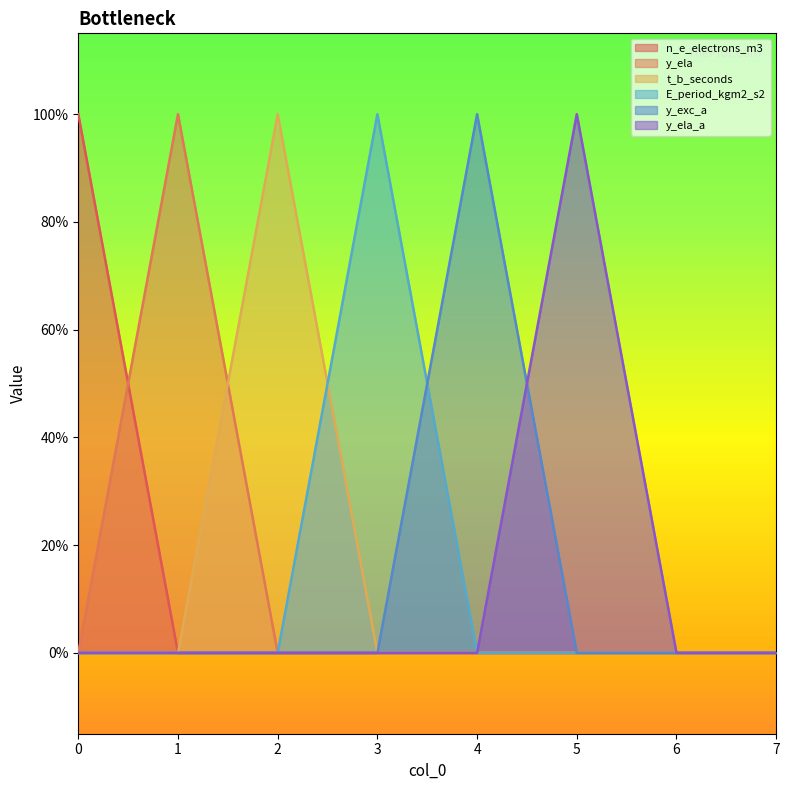

The value of y_ela_a at 3 is 1. True or false?

False